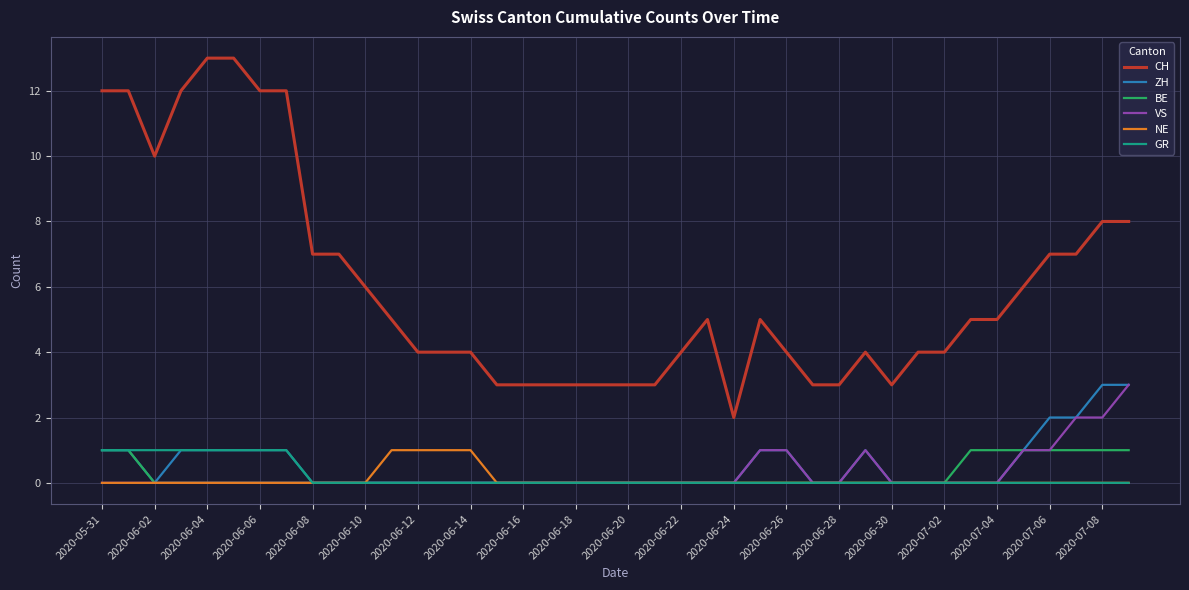

Which series has the largest total across all categories?

CH